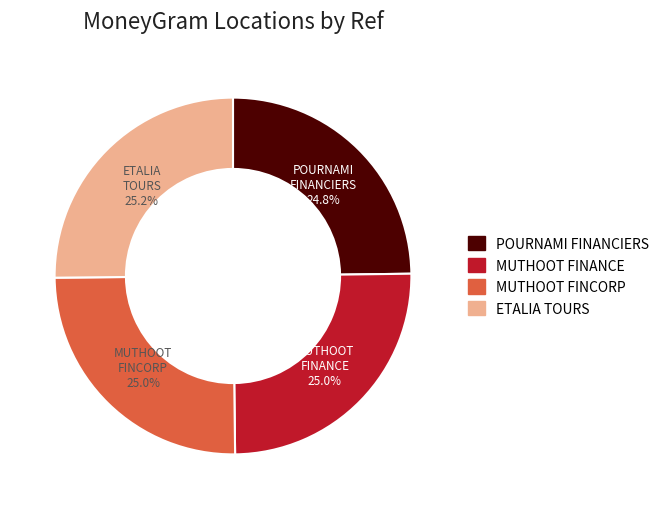

Is there any slice that represents more than half of the pie?

No